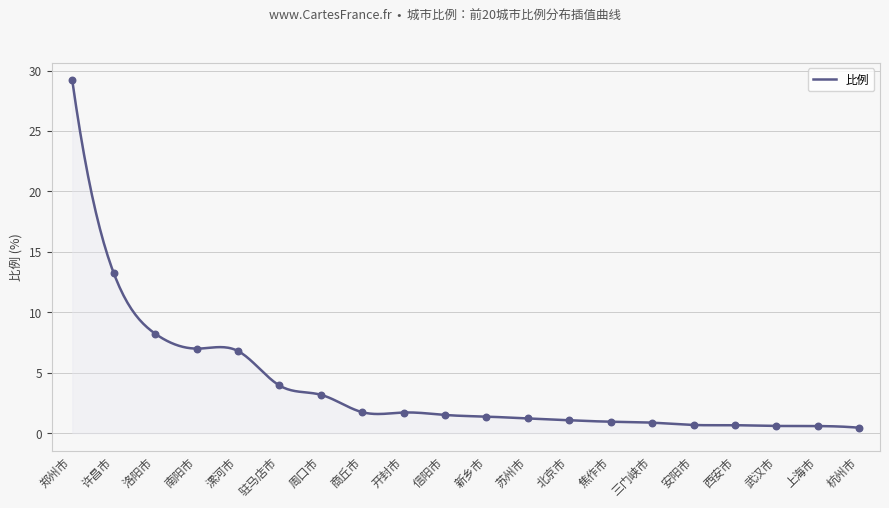

How many lines are shown in the chart?

1